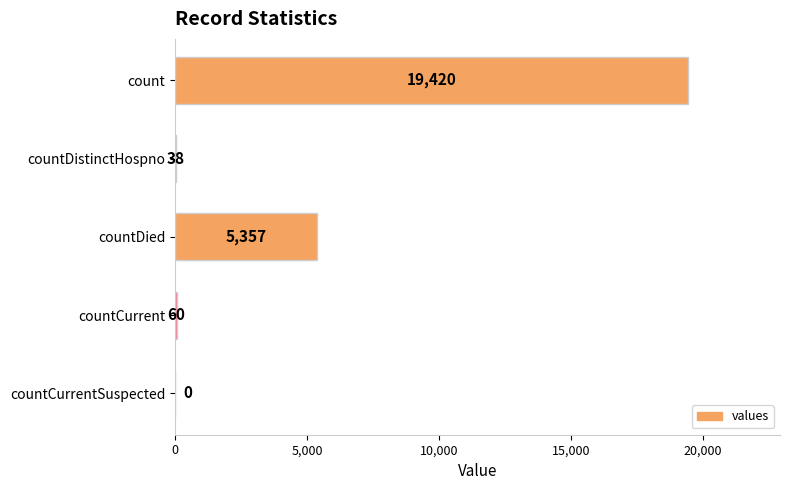

How many positive values are there?

4